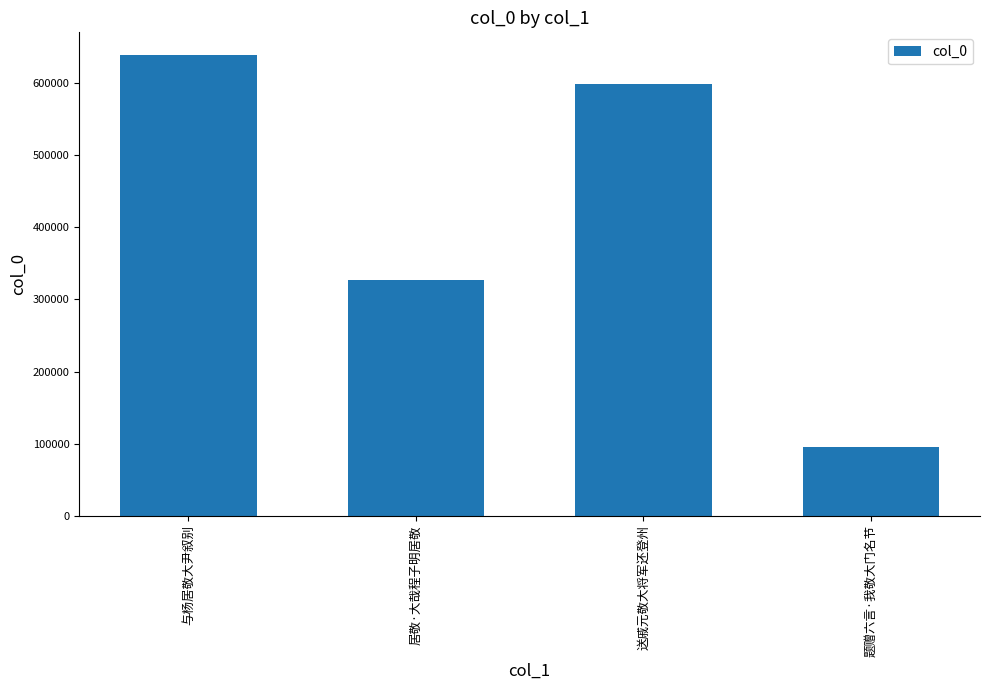

What is the difference between the values at 居敬·大哉程子明居敬 and 送戚元敬大将军还登州?

271798